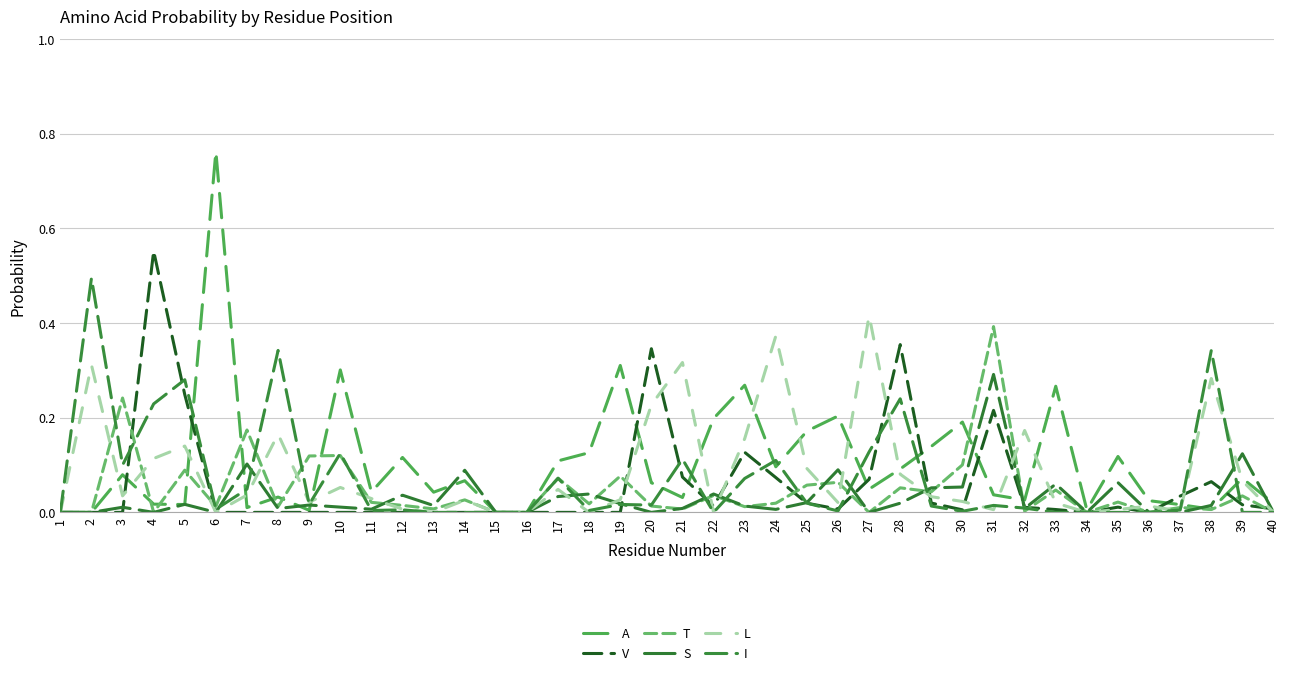

How many lines are shown in the chart?

6